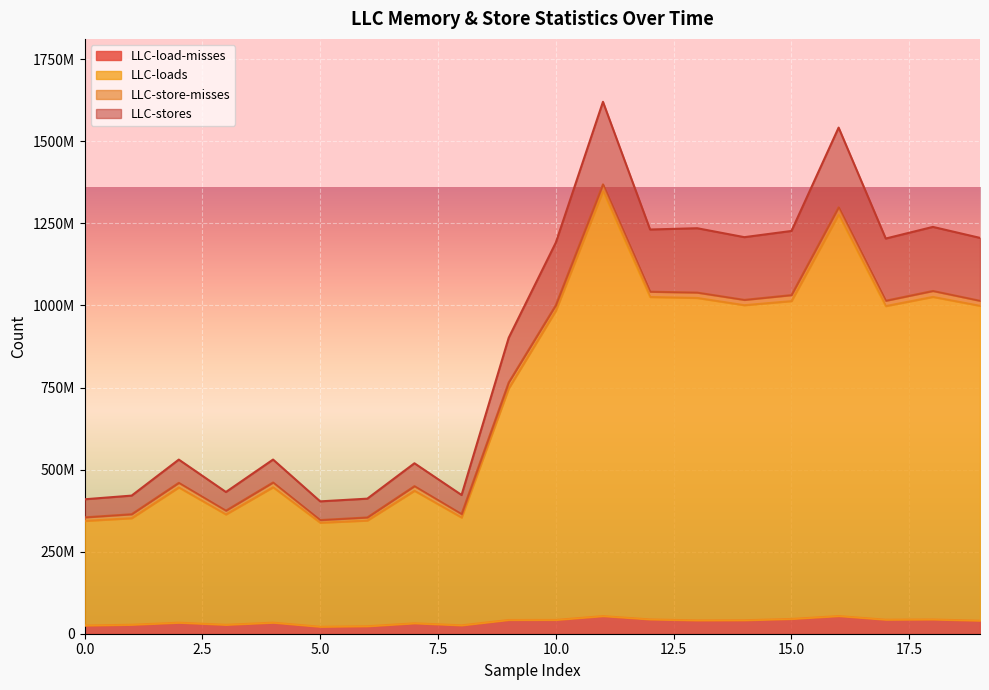

The LLC-load-misses series shows 49458258 at 2. True or false?

False